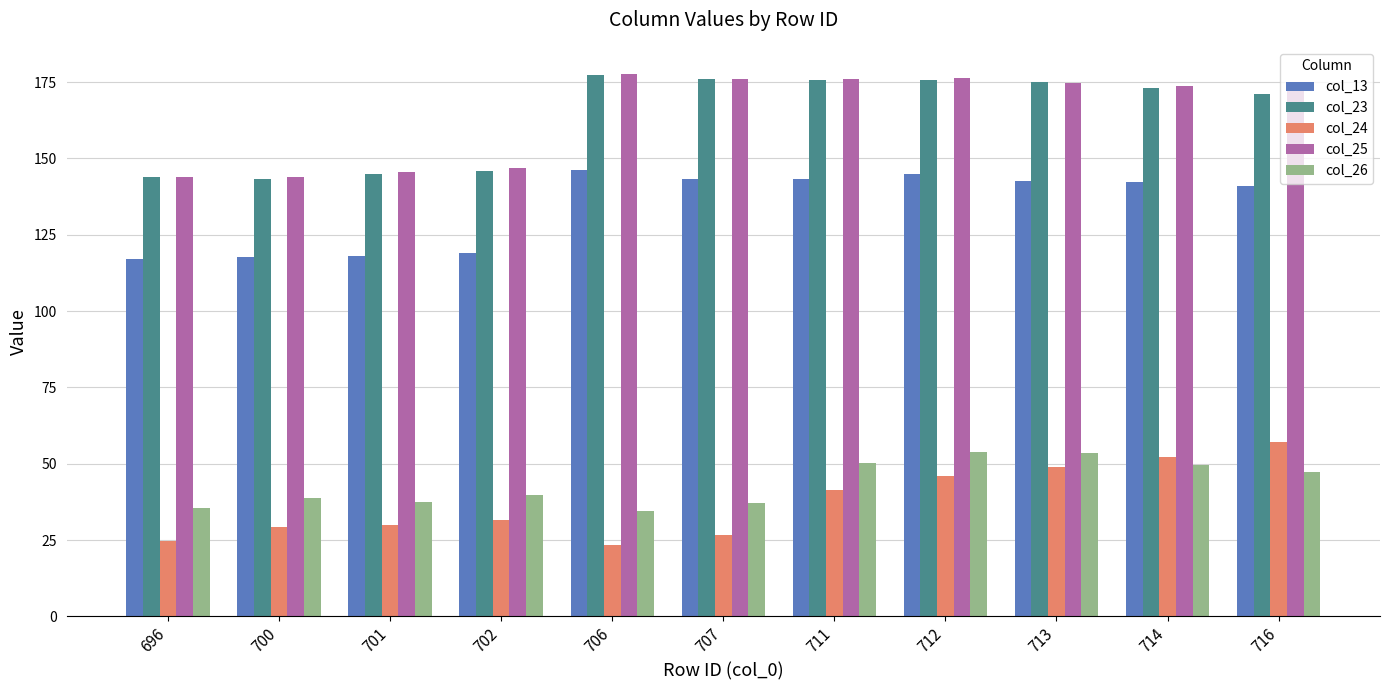

Which series changed the most between 707 and 712?

col_24